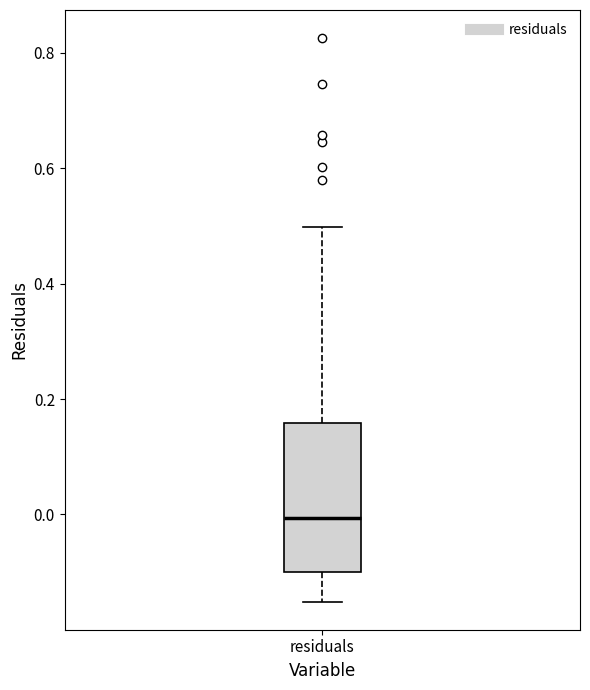

Read this box plot against the y-axis: the position of the median line, the range covered by the box, and the ends of both whiskers. The values are not printed on the chart, so give them approximately, as read against the axis.

median 0.00, box -0.10 to 0.16, whiskers -0.16 to 0.50